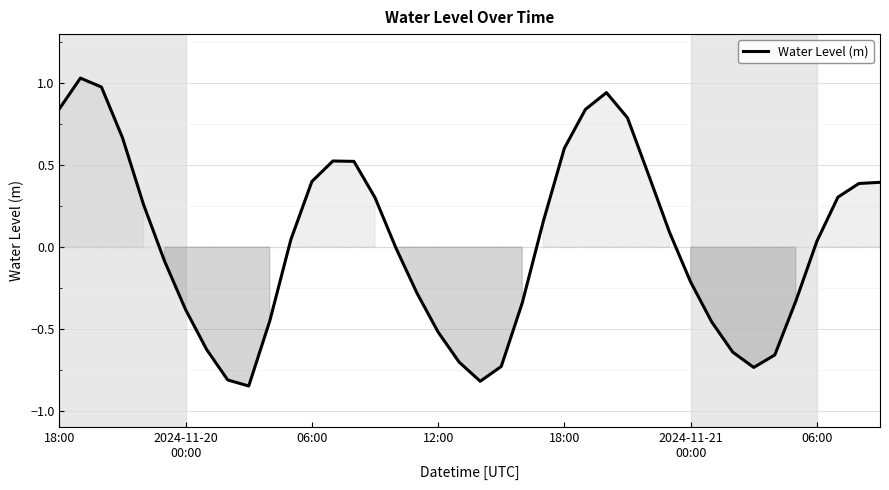

What is the difference between the maximum and minimum values?

1.9